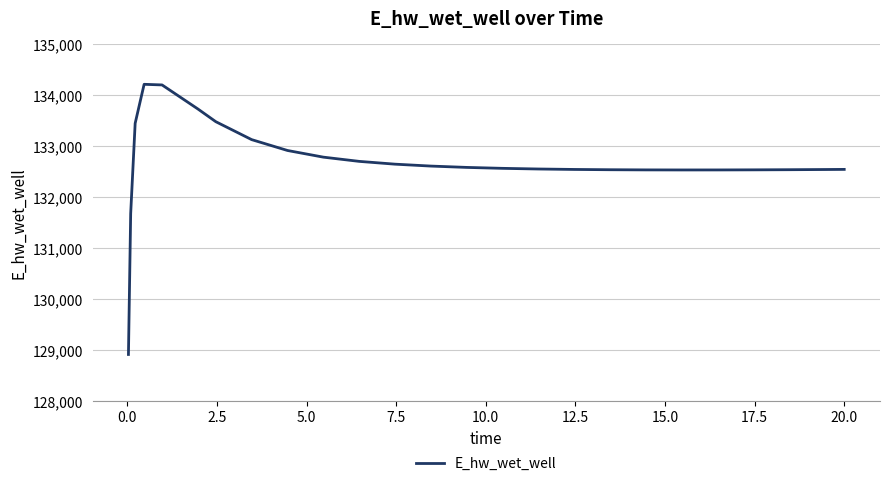

What is the smallest value displayed?

128913.1